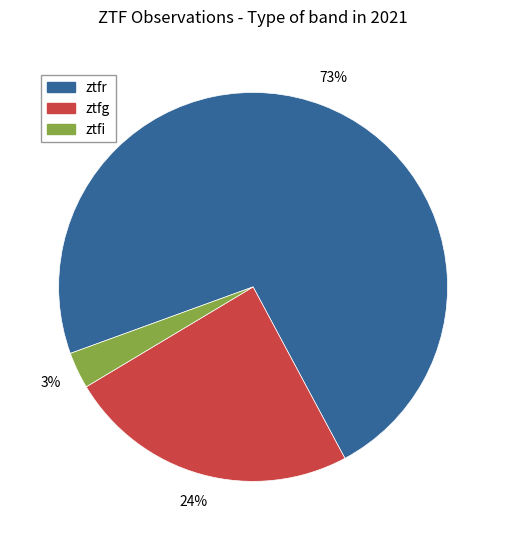

Approximately how many times larger is the value at ztfr compared to ztfg?

3.0